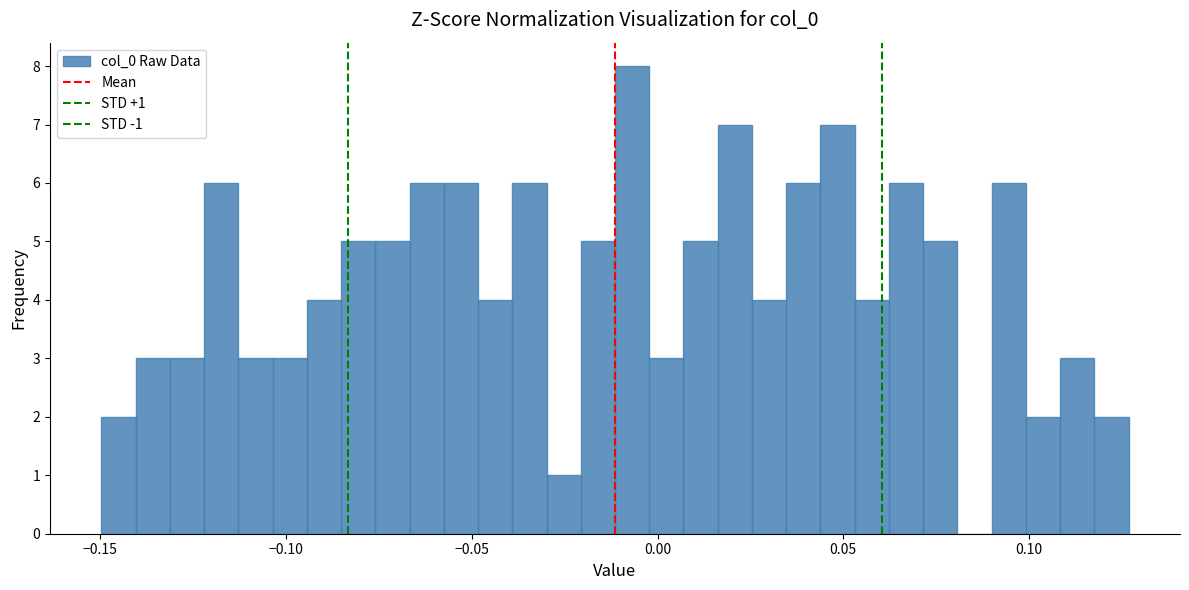

Around what value on the x-axis is the tallest bar? Give the approximate position of its centre, as read against the axis.

-0.005